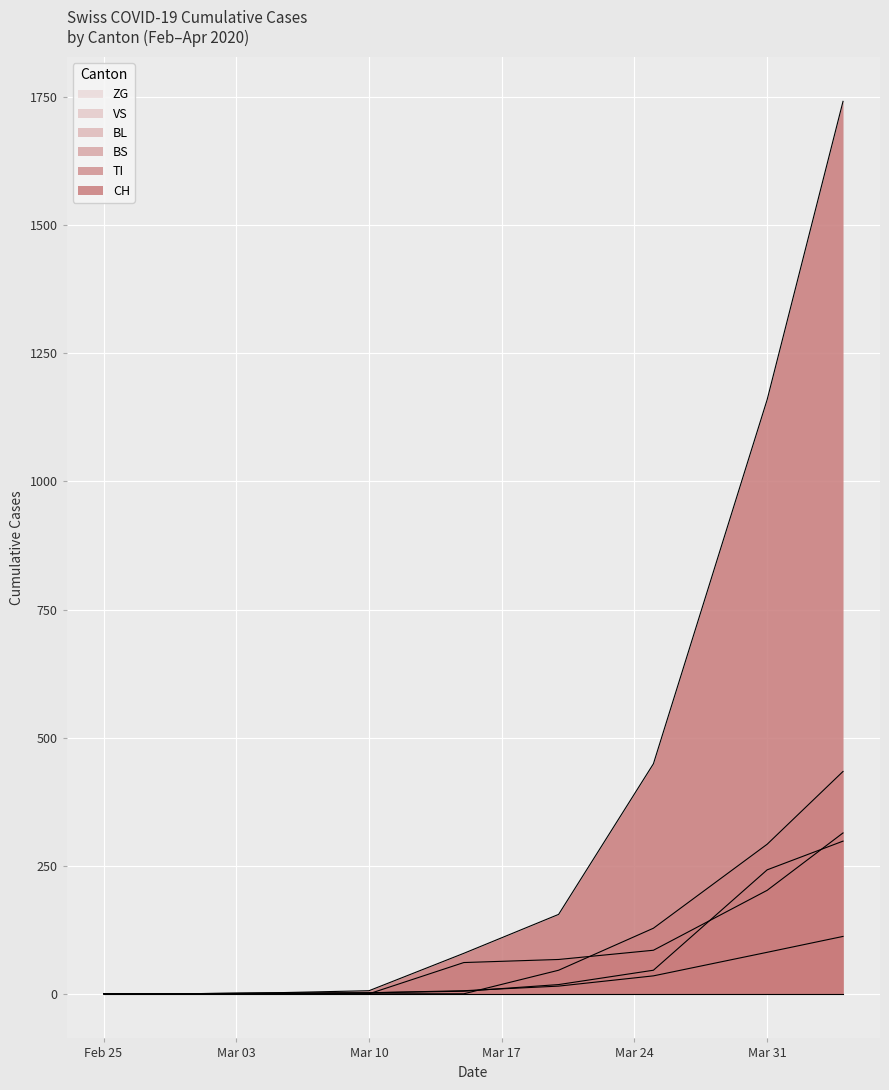

At how many categories does at least one series exceed 1680?

1